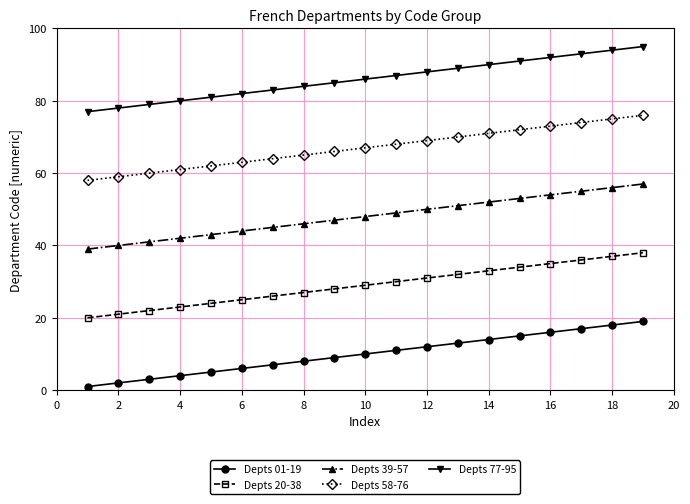

What are all the series names shown in the legend?

Depts 01-19, Depts 20-38, Depts 39-57, Depts 58-76, Depts 77-95